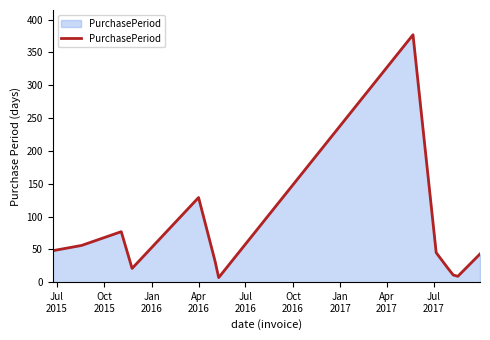

What is the greatest value displayed?

377